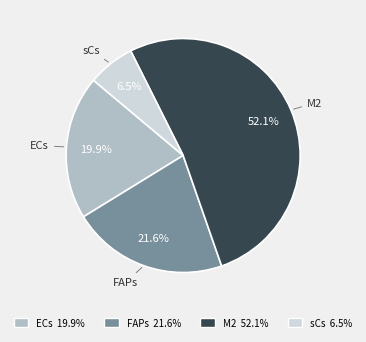

Is there any slice that represents more than half of the pie?

Yes